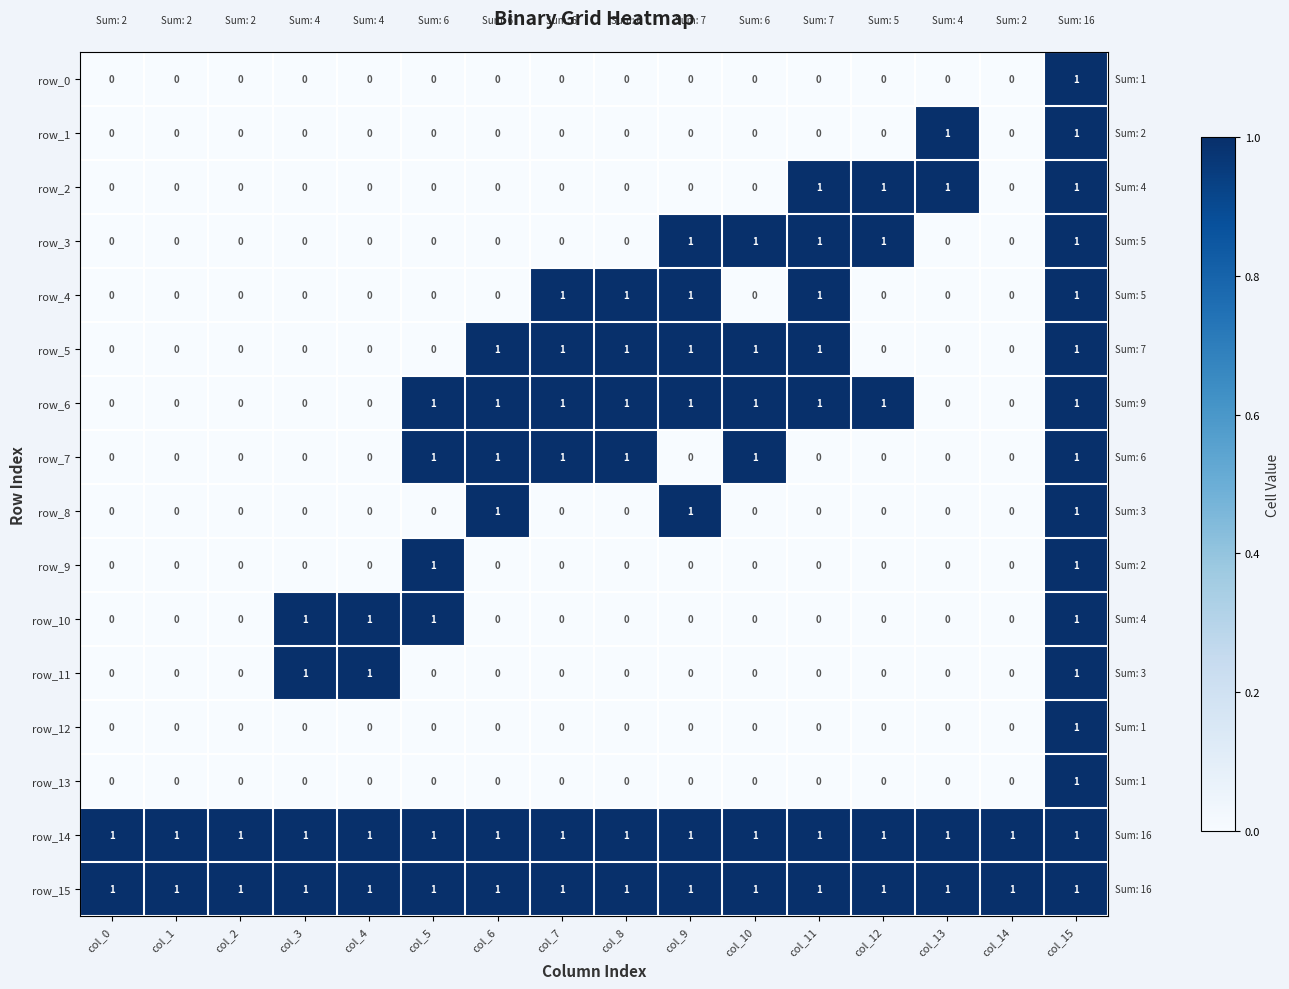

How many row_0 values are between 0 and 1?

16